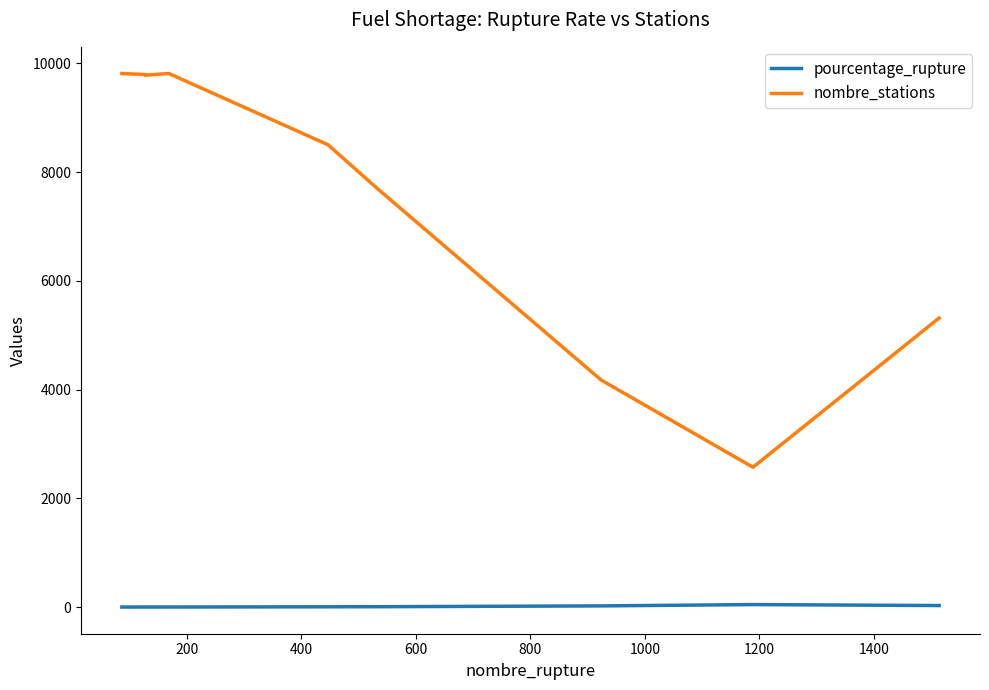

How many distinct data groups are displayed?

2